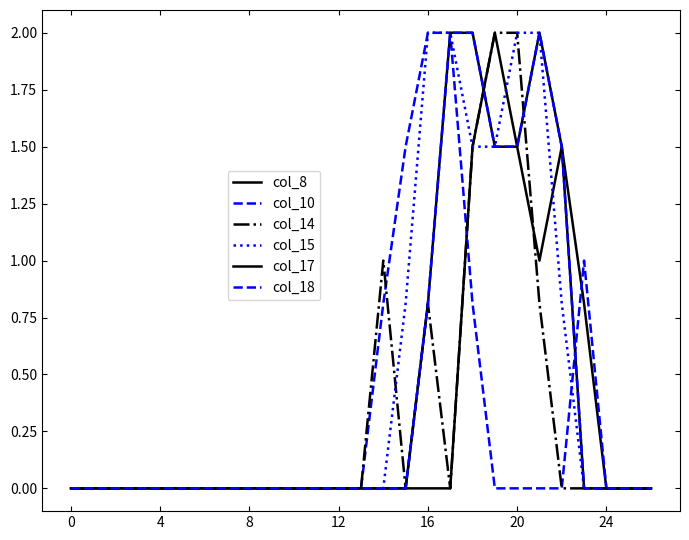

Does the chart have visible grid lines?

No